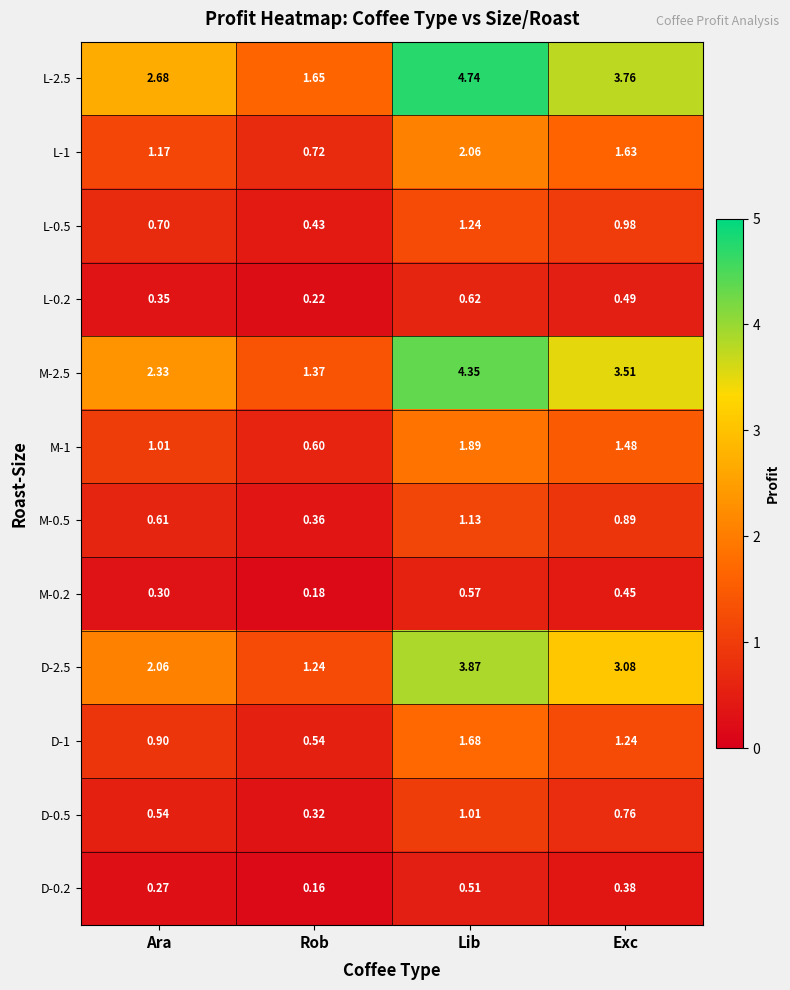

Count the number of categories in the chart.

4